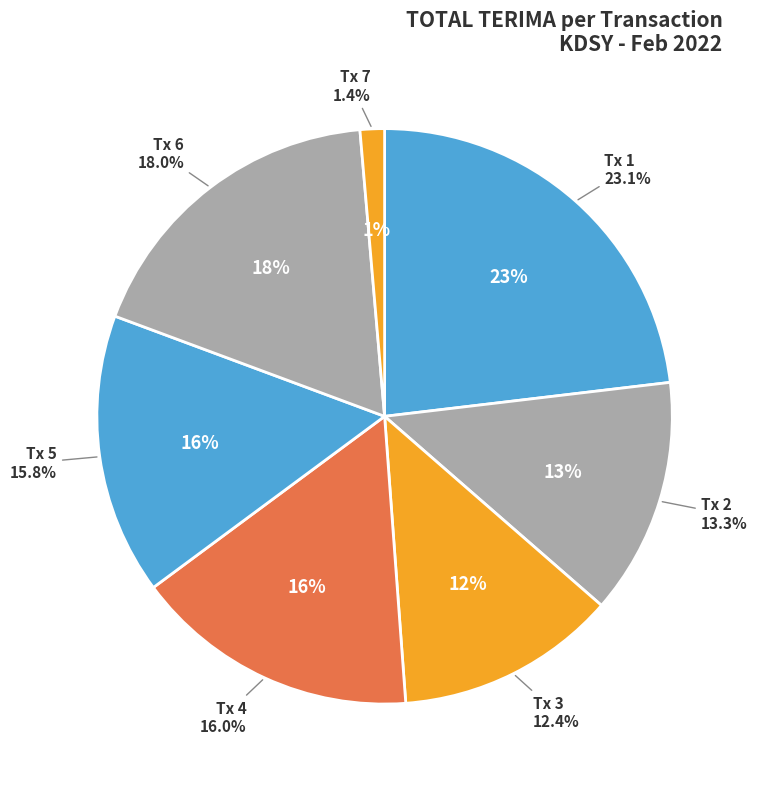

What is the change in value from 1 to 7?

-37914000